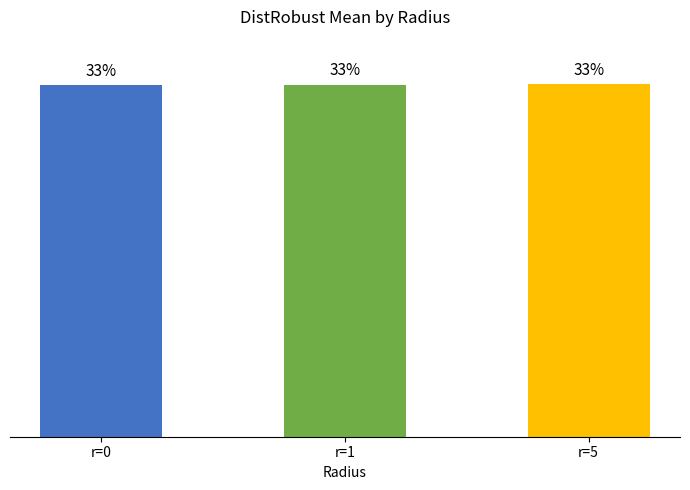

List the labels in order of value, largest first.

r=5, r=1, r=0